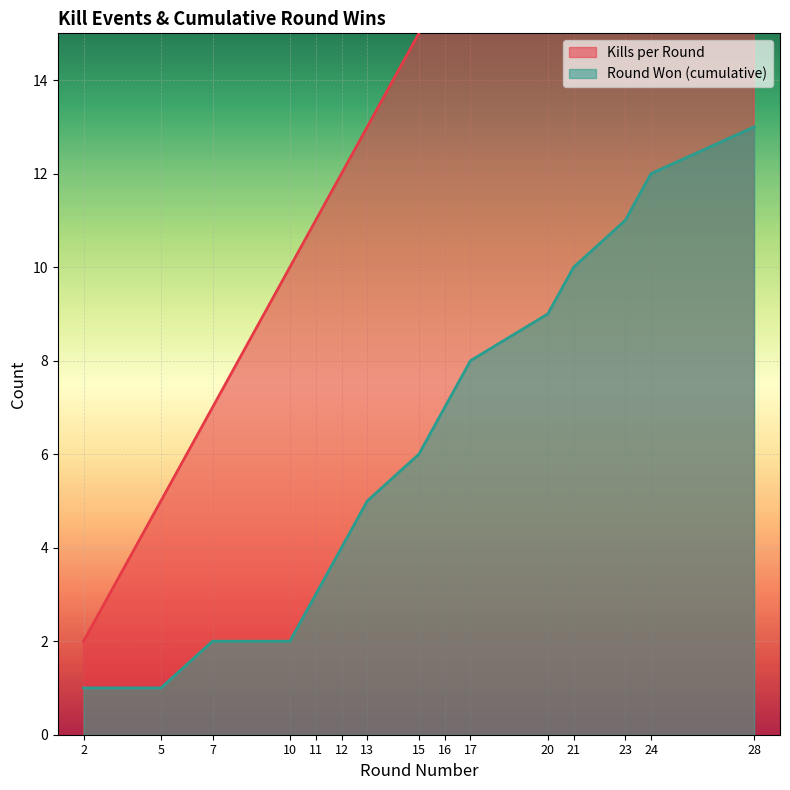

Which series has the largest range (max minus min)?

Kills per Round